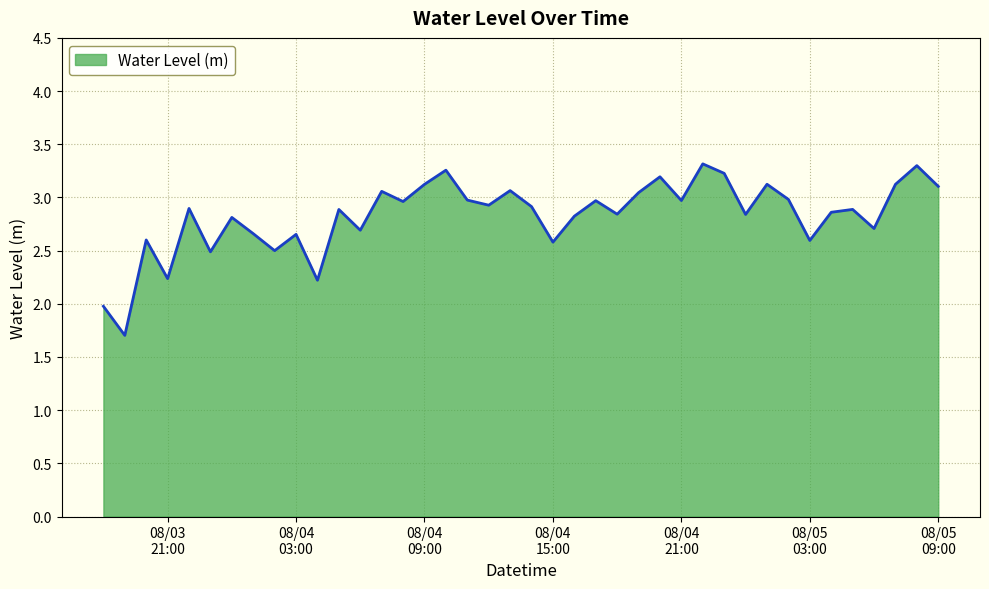

Does the chart display data point markers on the line(s)?

No